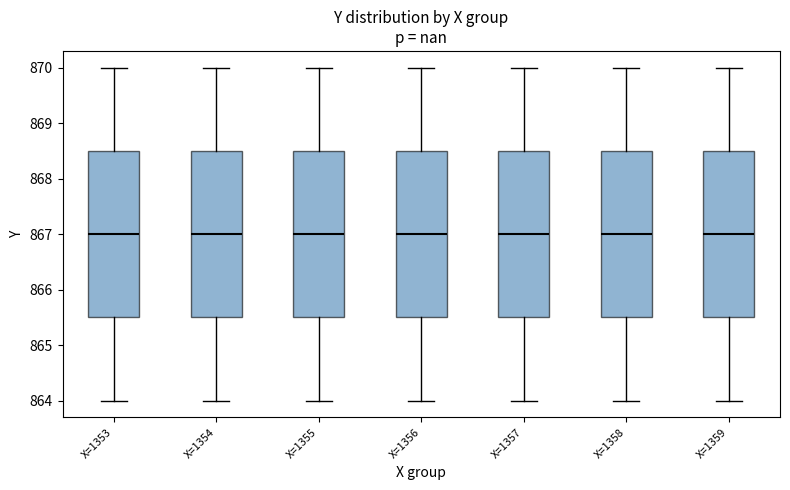

Reading left to right, transcribe this box plot: for each box, give where its median line is, the range the box spans, and where its two whiskers end, as read against the y-axis. The values are not printed on the chart, so give them approximately, as read against the axis.

X=1353: median 867.0, box 865.5 to 868.5, whiskers 864.0 to 870.0
X=1354: median 867.0, box 865.5 to 868.5, whiskers 864.0 to 870.0
X=1355: median 867.0, box 865.5 to 868.5, whiskers 864.0 to 870.0
X=1356: median 867.0, box 865.5 to 868.5, whiskers 864.0 to 870.0
X=1357: median 867.0, box 865.5 to 868.5, whiskers 864.0 to 870.0
X=1358: median 867.0, box 865.5 to 868.5, whiskers 864.0 to 870.0
X=1359: median 867.0, box 865.5 to 868.5, whiskers 864.0 to 870.0